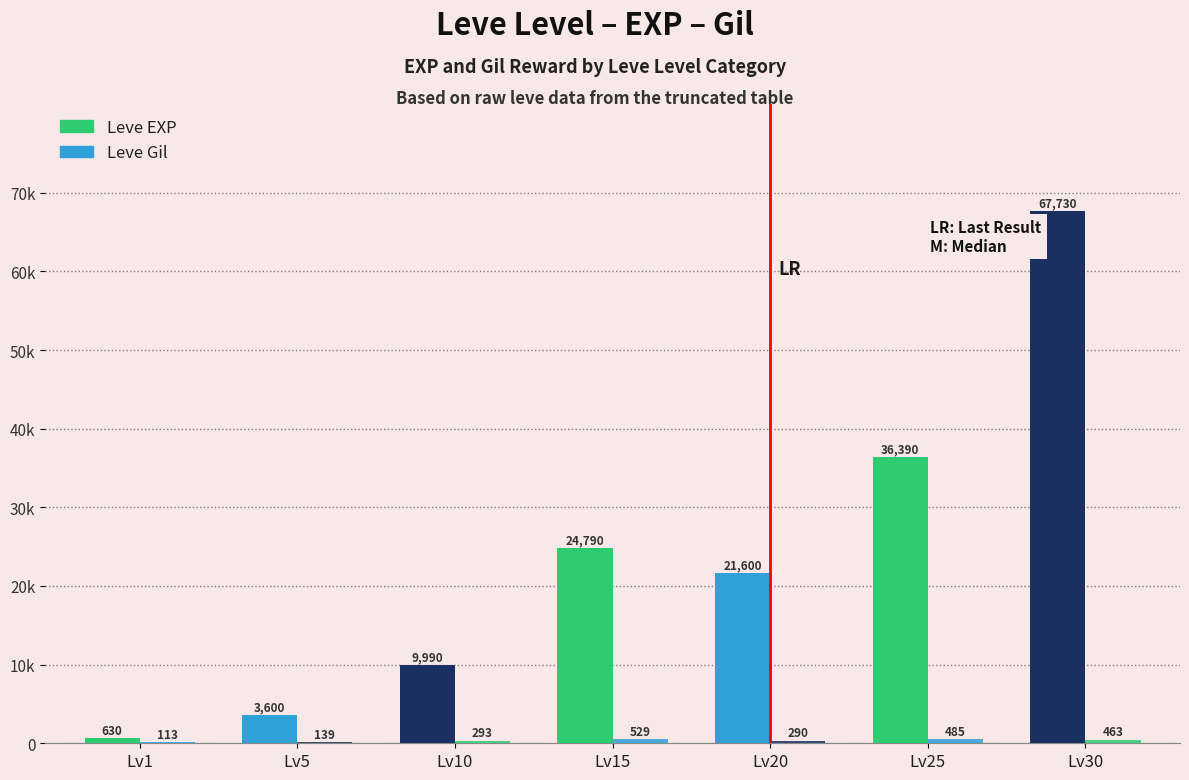

Does the chart contain stacked bars?

No